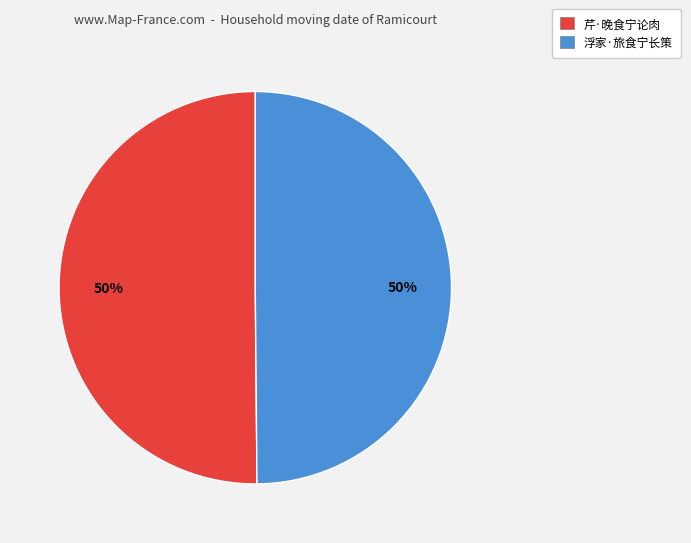

What is the ratio of the value at 浮家·旅食宁长策 to the value at 芹·晚食宁论肉?

1.0